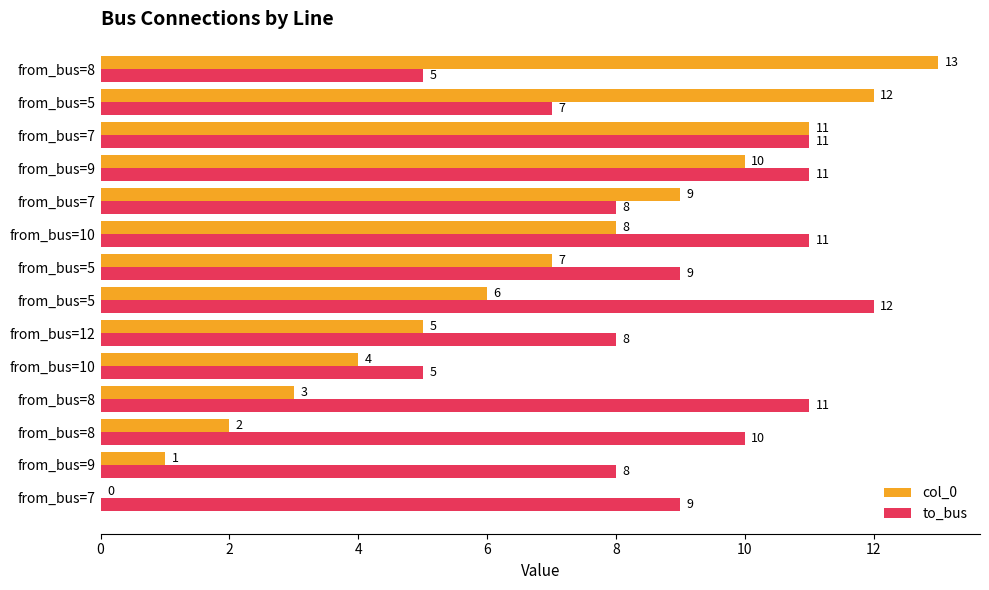

How many values in col_0 are above zero?

13